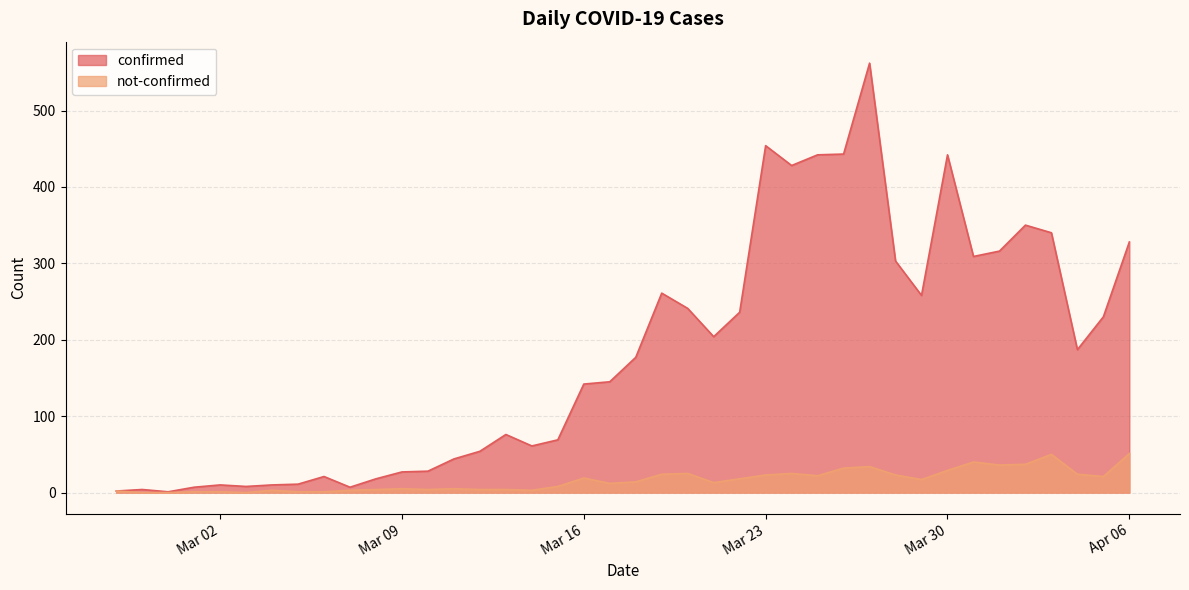

At which label is not-confirmed closest to 25?

2020-03-20